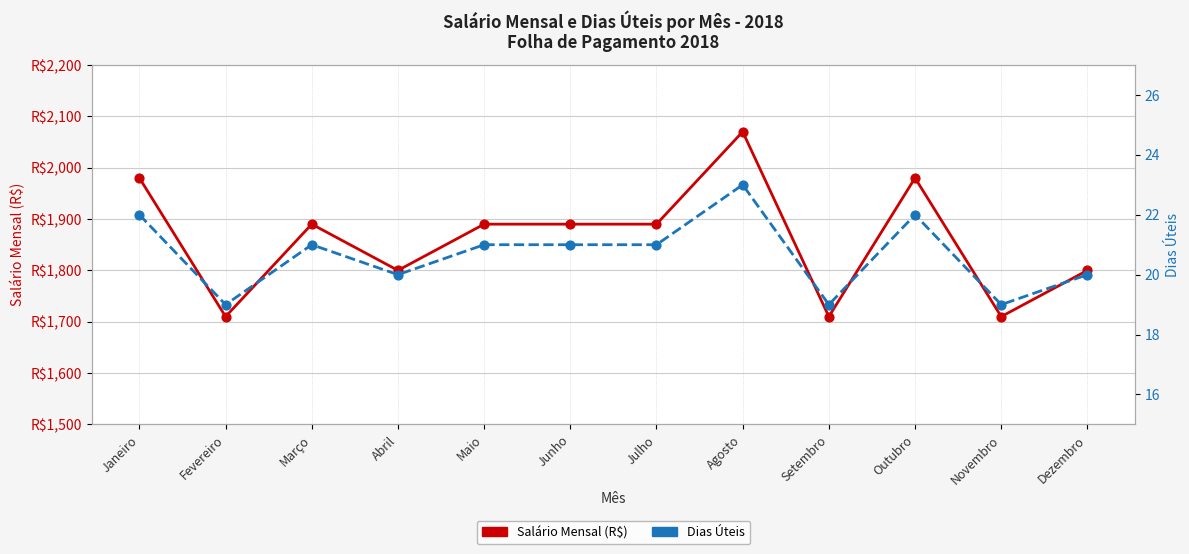

Which series contains the lowest Y value?

Dias Úteis